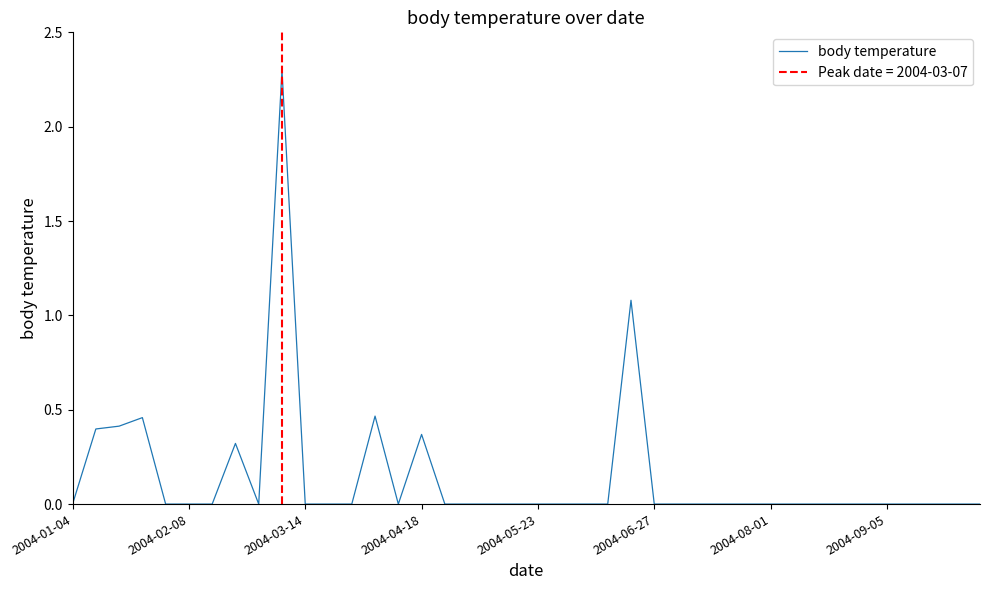

The value of body temperature at 2004-05-23 is 0.0. True or false?

True